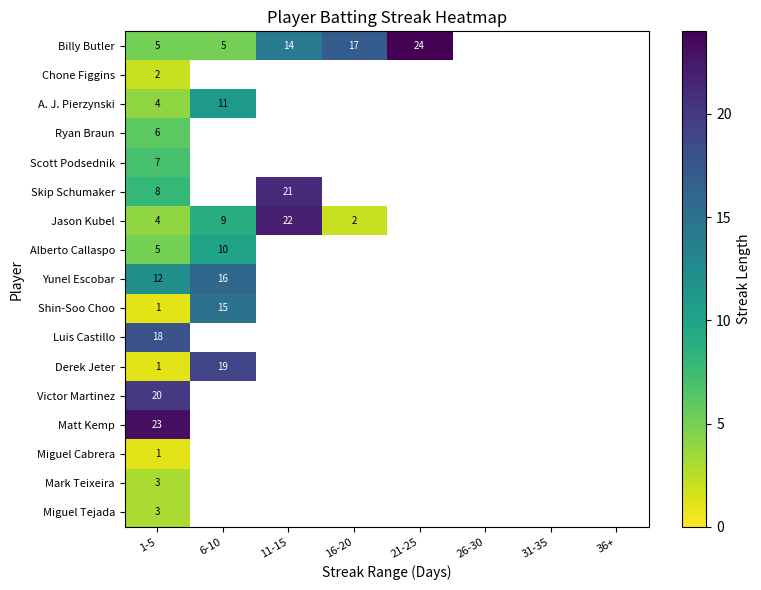

The value of Ryan Braun at 1-5 is 6. True or false?

True